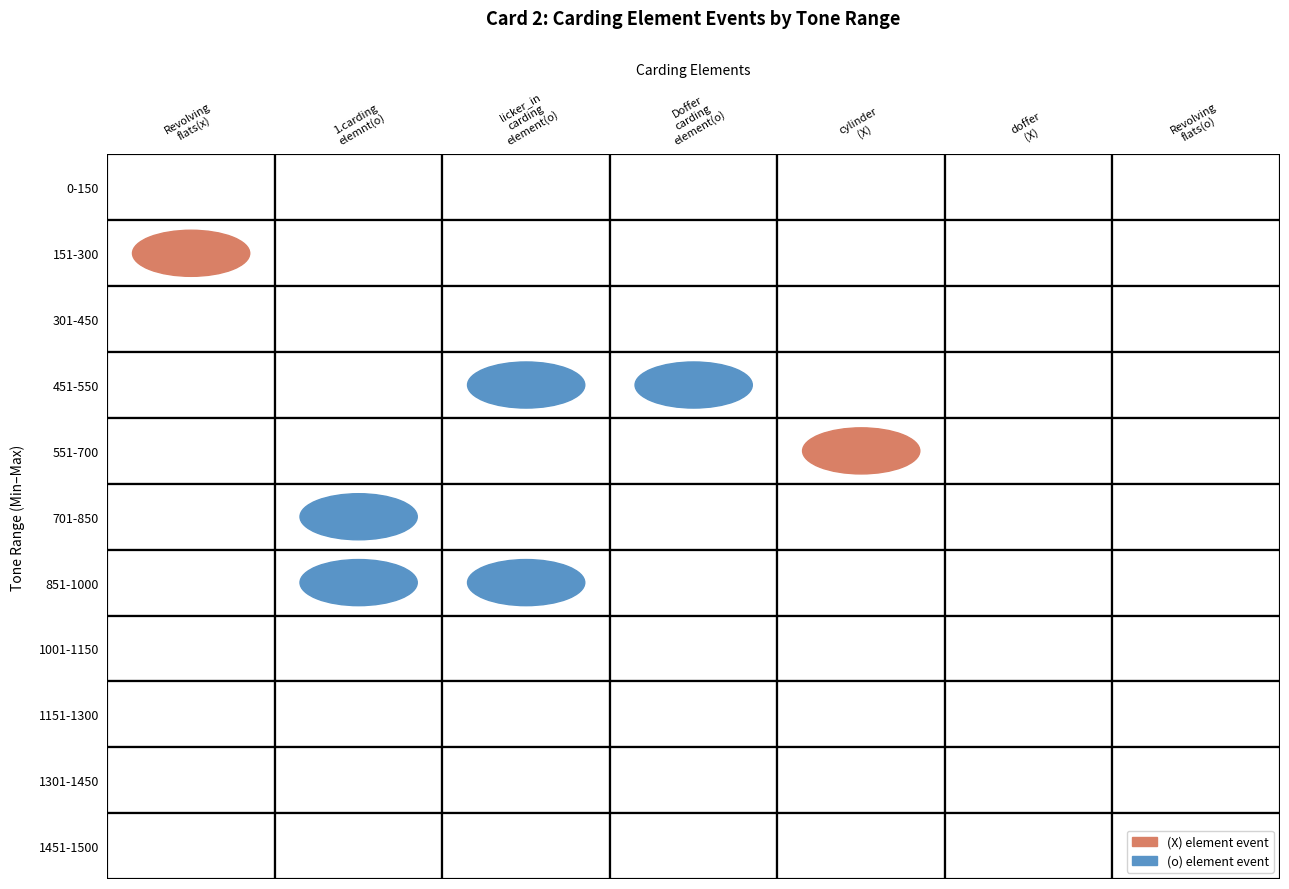

True or false: 1151-1300 has a value of 0 at 1.

True